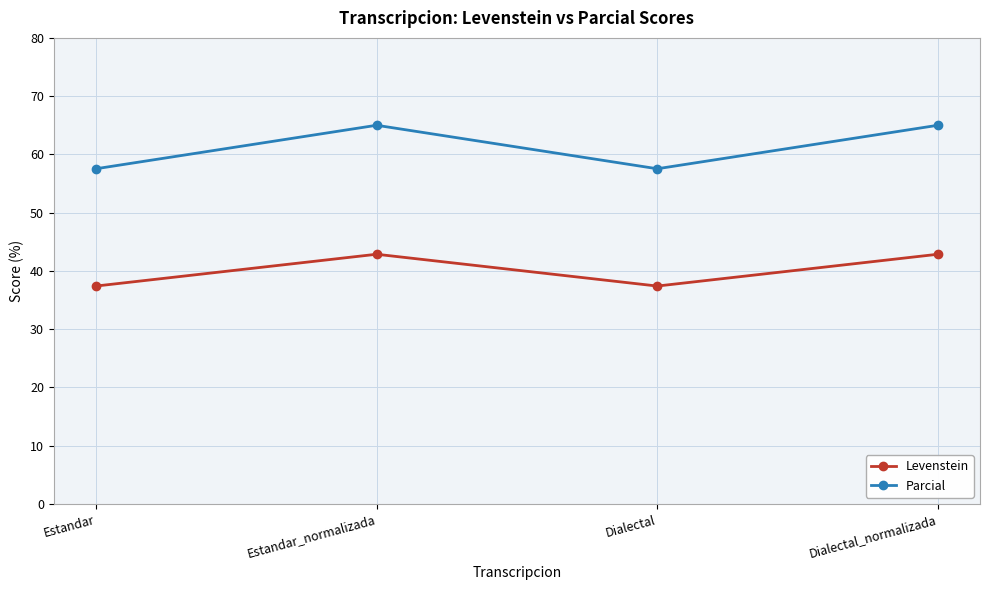

How many lines are shown in the chart?

2